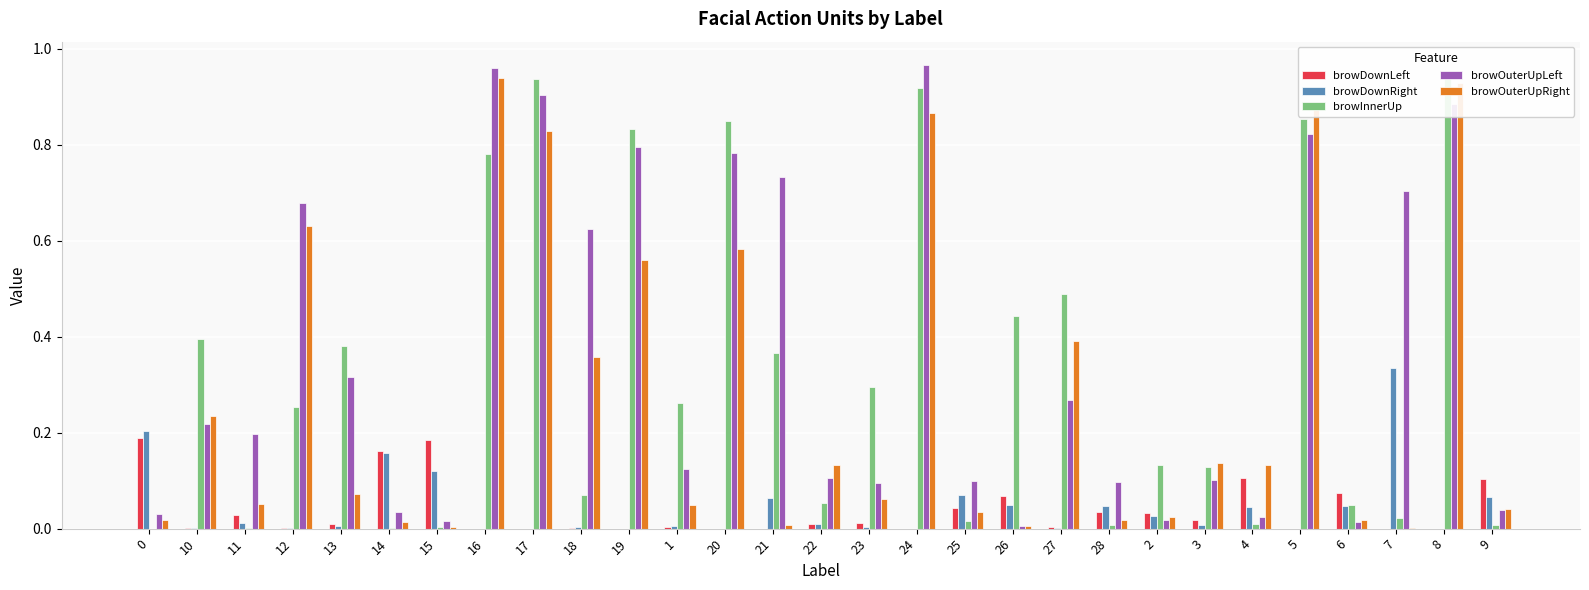

How many distinct data groups are displayed?

5